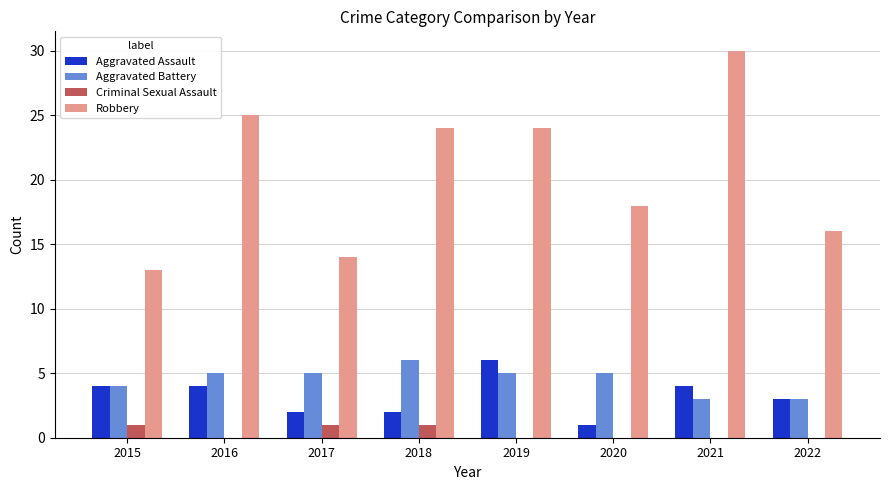

True or false: Aggravated Battery has a value of 3 at 2018.

False